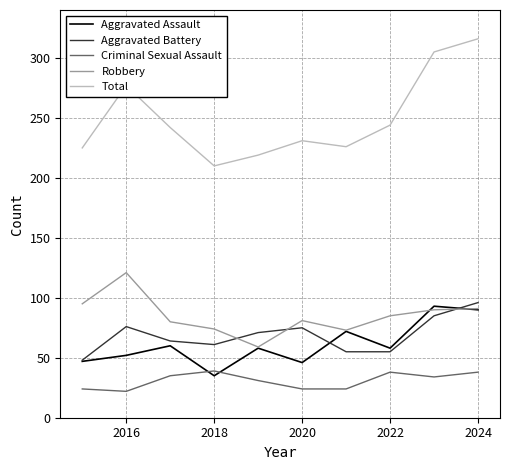

Which series has the widest spread of values?

Total